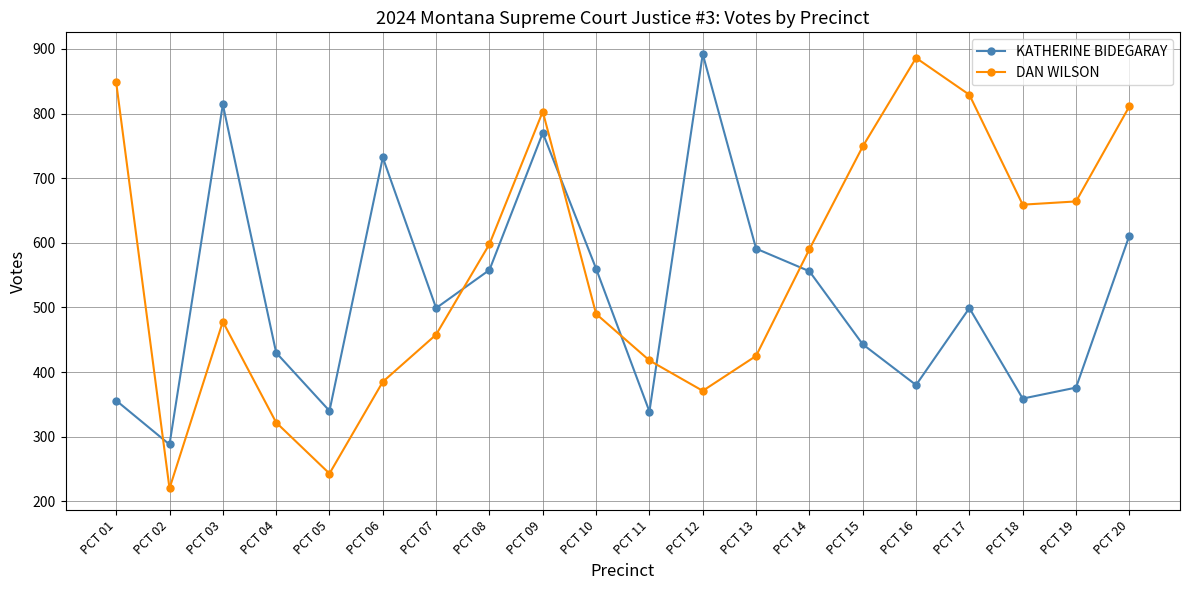

What is the value of the KATHERINE BIDEGARAY point at the 13th from the left?

591